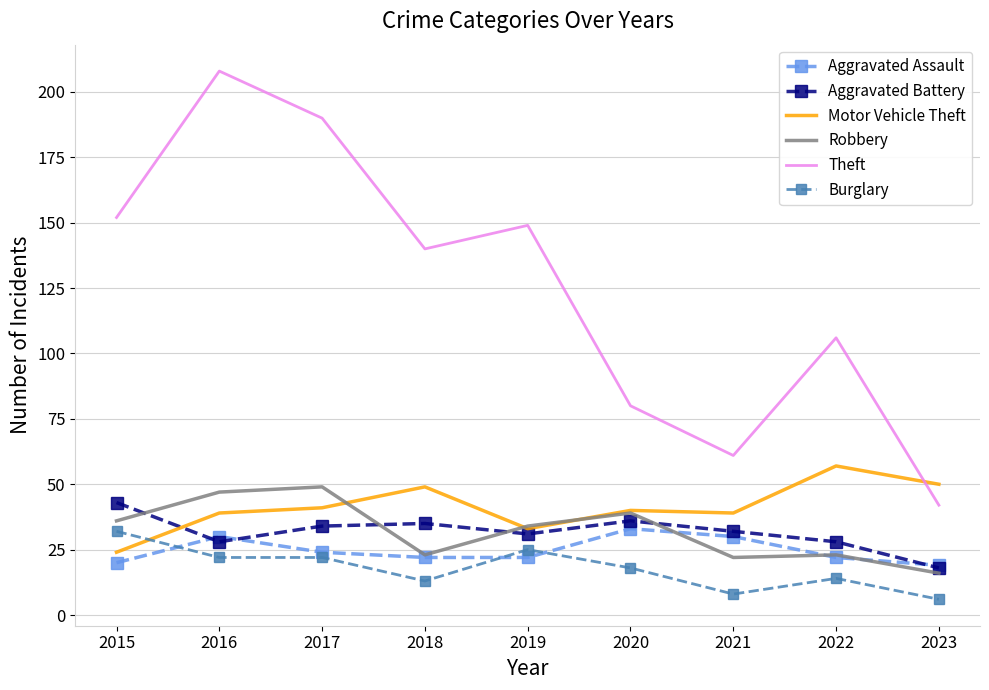

What is the difference between the maximum and minimum values in the Aggravated Battery series?

25